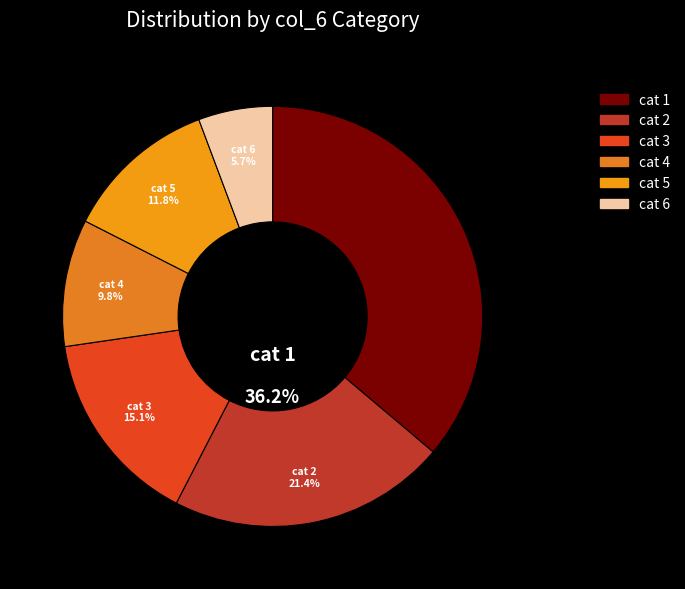

Do 3 and 5 together represent more than half of the pie?

No